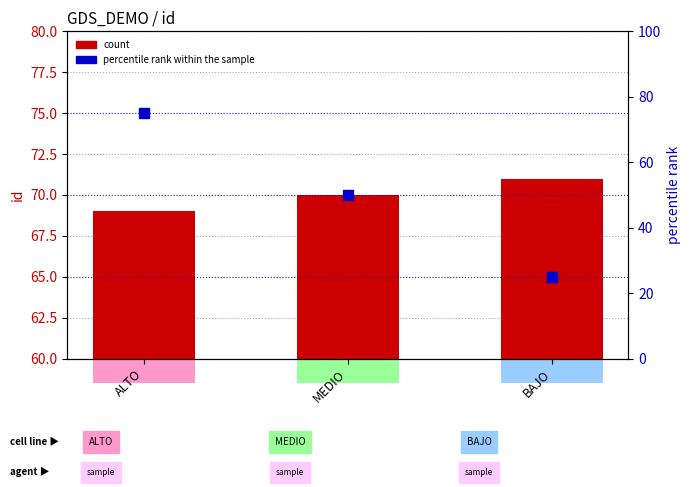

What is the total value across all series at BAJO?

96